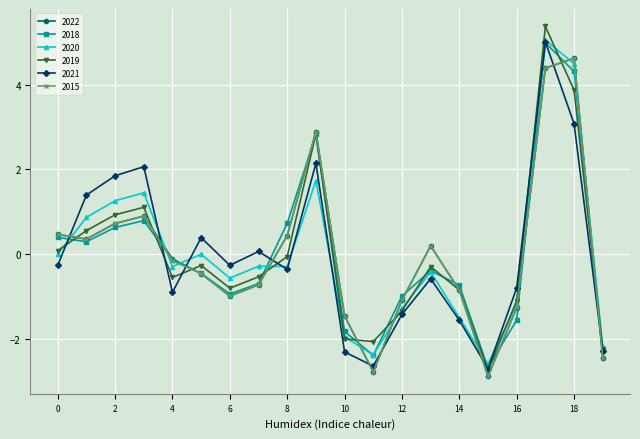

What is the value of the 2015 point at the 17th from the left?

-1.3